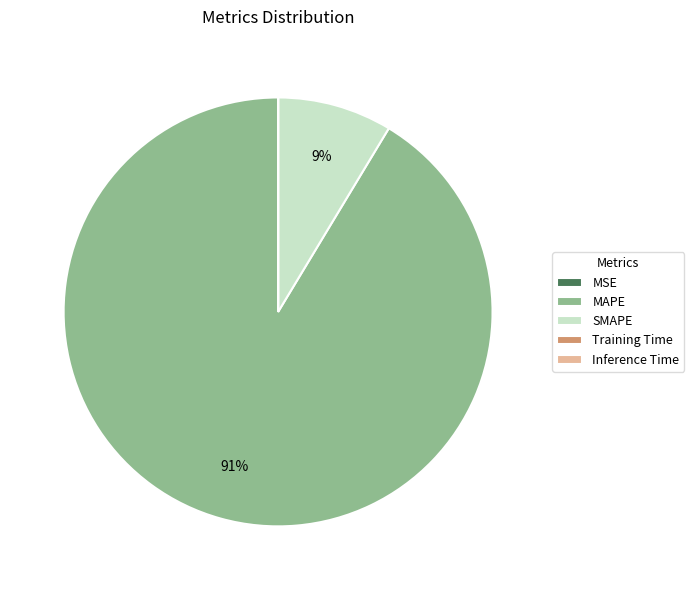

To the nearest percent, what portion does SMAPE represent?

9%